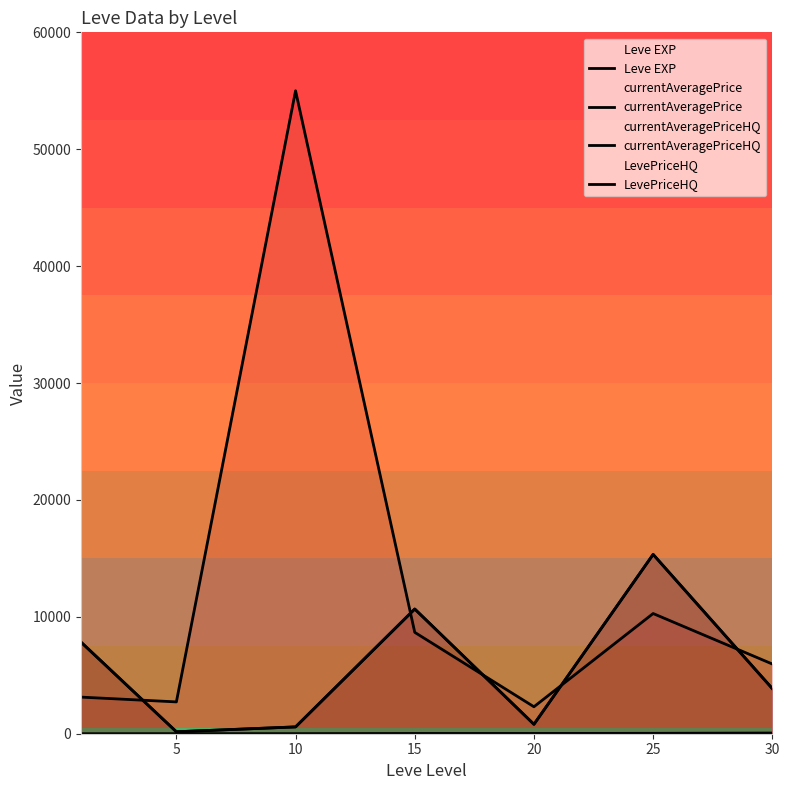

Which category has the highest value in the currentAveragePriceHQ series?

25